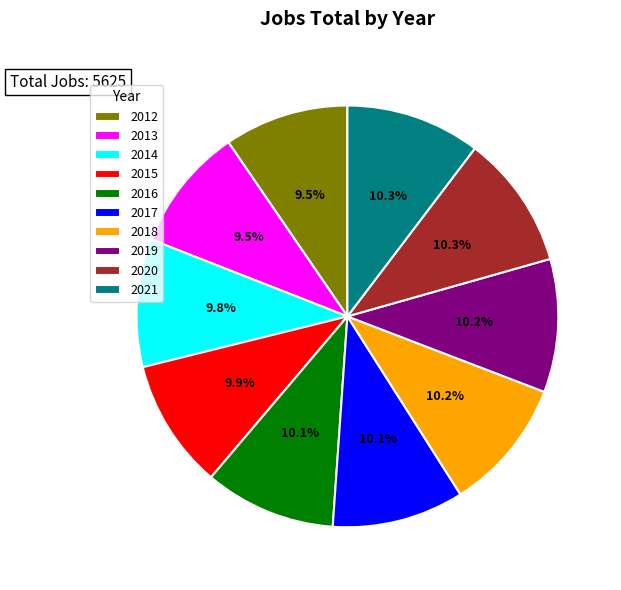

Do 2018 and 2013 together represent more than half of the pie?

No